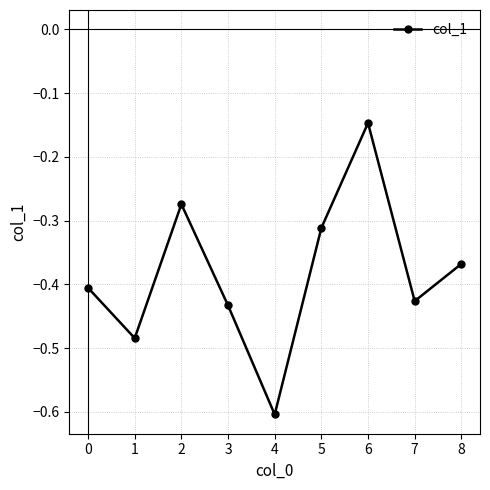

What is the difference between the maximum and minimum values?

0.5